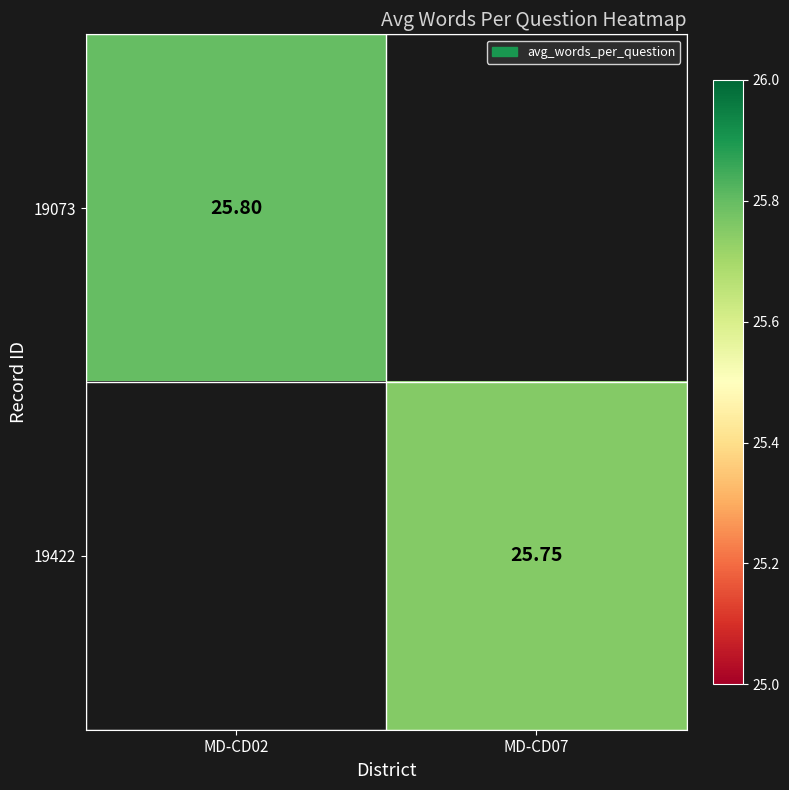

Is the value of 19073 at MD-CD07 greater than the value of 19422 at MD-CD07?

No